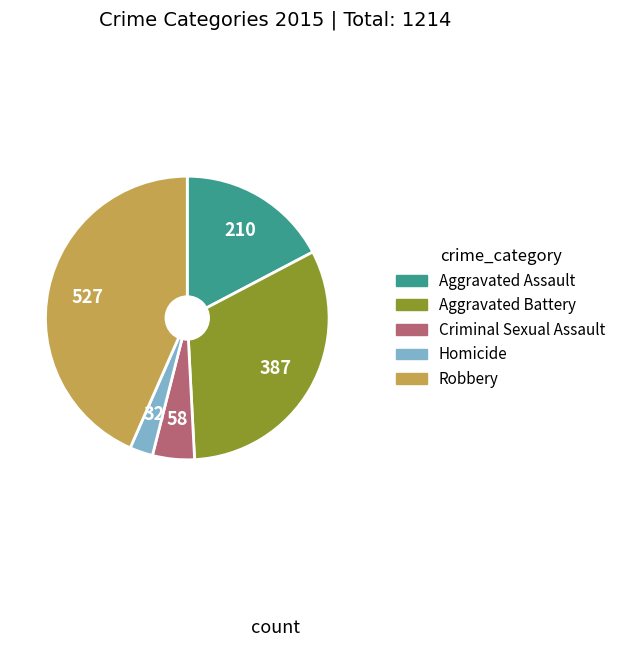

Is it true that Homicide is 3% of the pie?

True